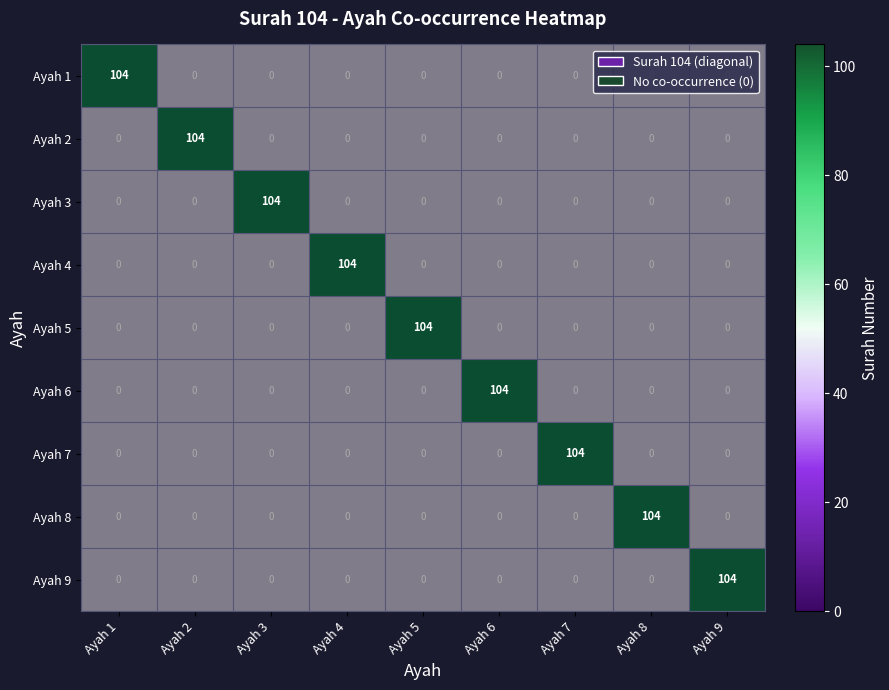

Which label corresponds to the smallest value in the chart?

Ayah 2